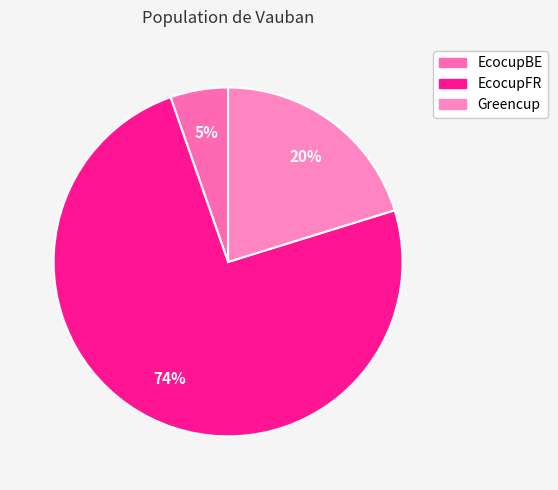

What percentage is the EcocupFR slice, to the nearest percent?

74%